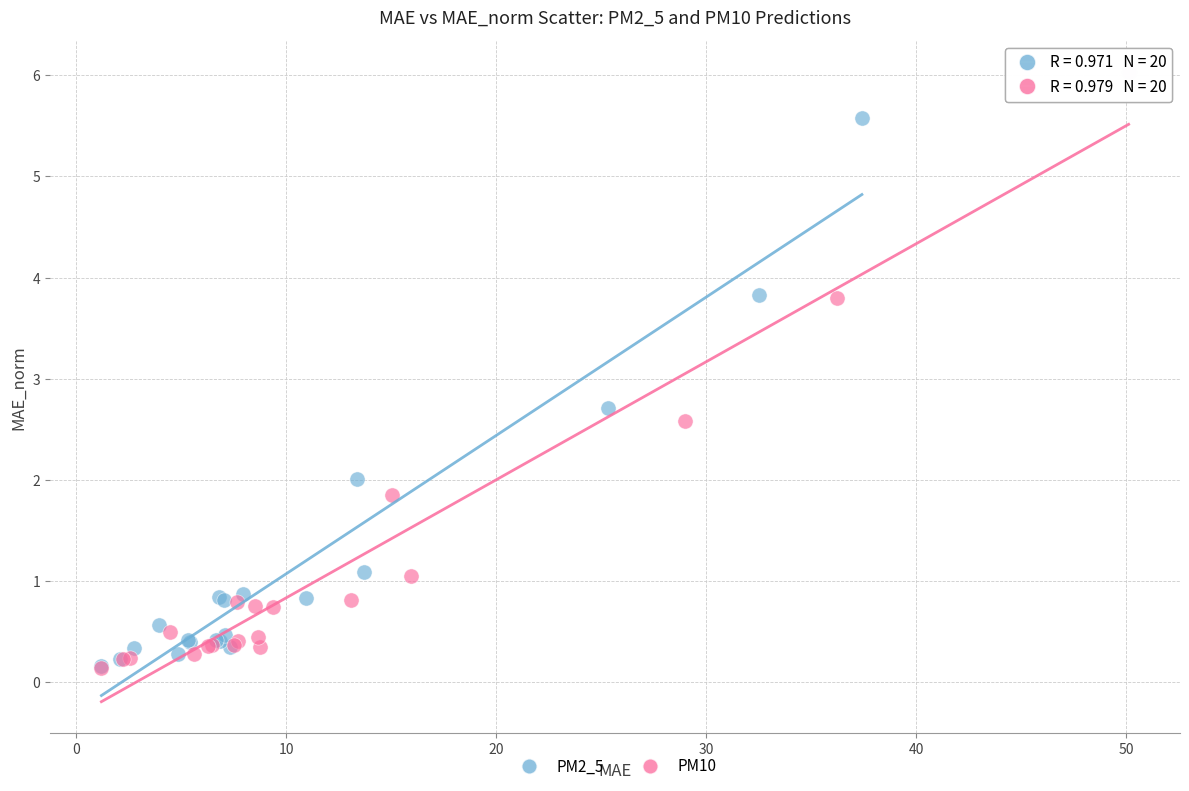

What are all the series names shown in the legend?

PM2_5, PM10